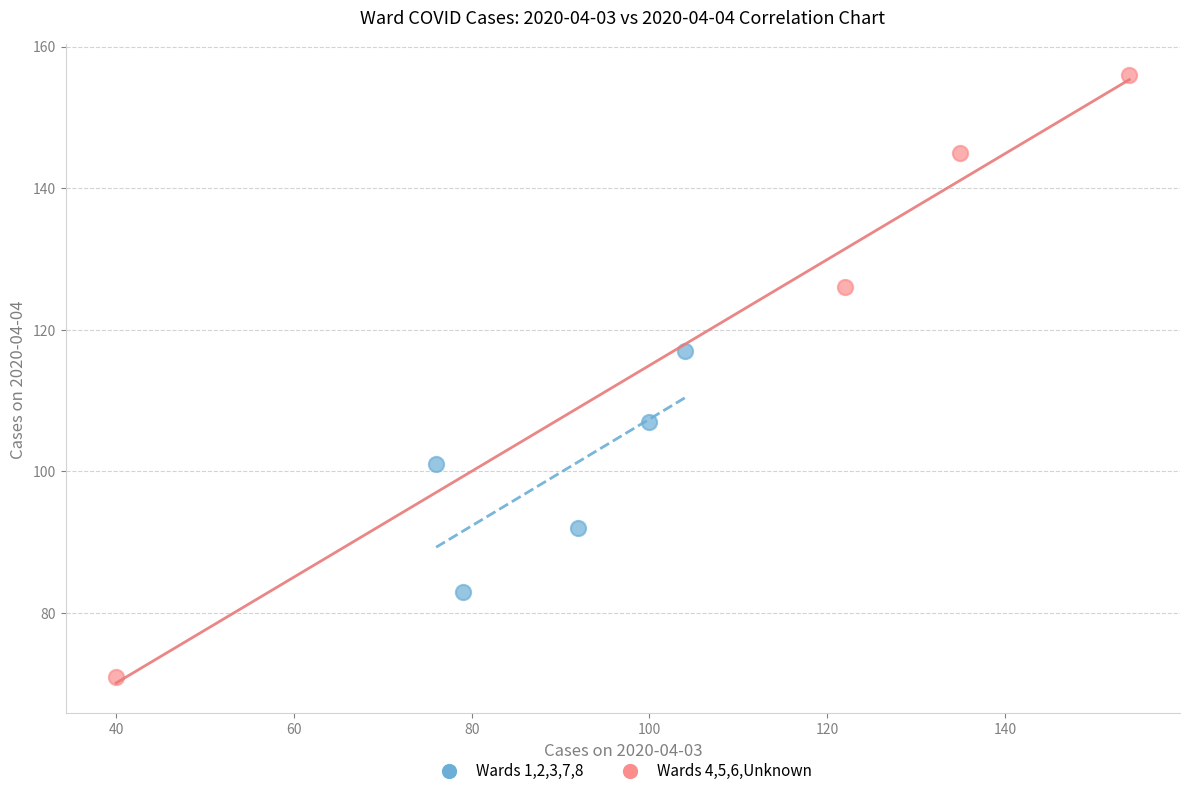

Which series contains the lowest Y value?

Wards 4,5,6,Unknown